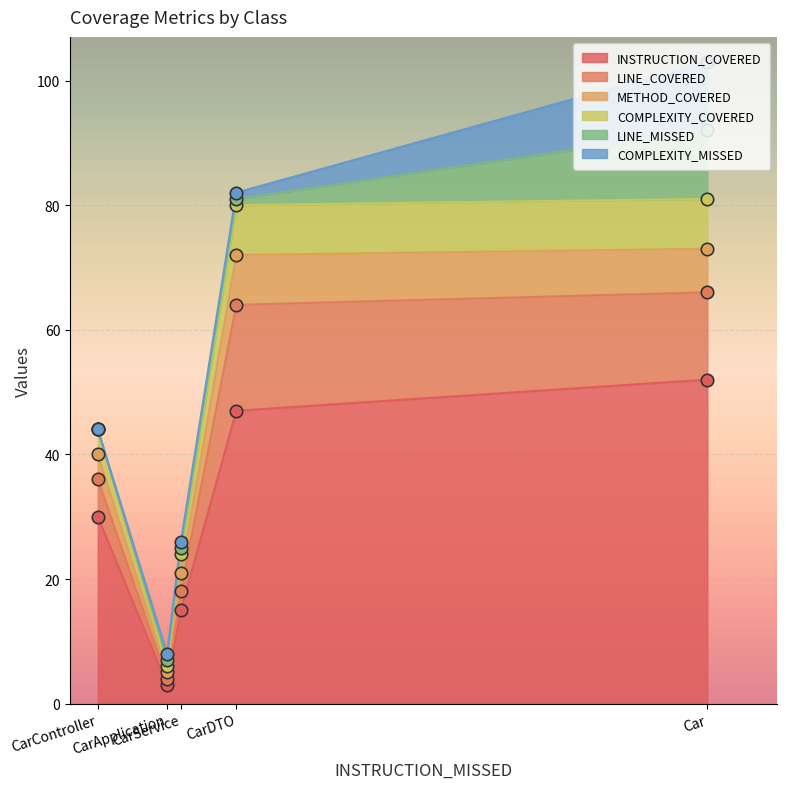

At which category is the sum across all series the highest?

Car